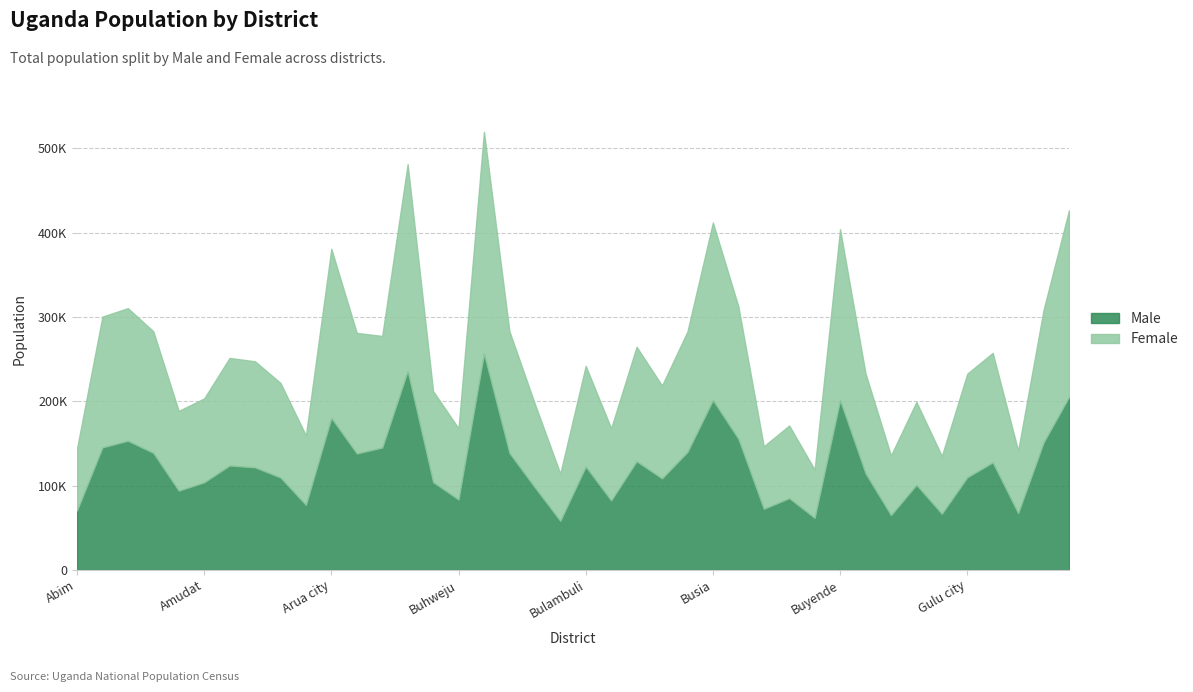

What are all the series names shown in the legend?

Male, Female